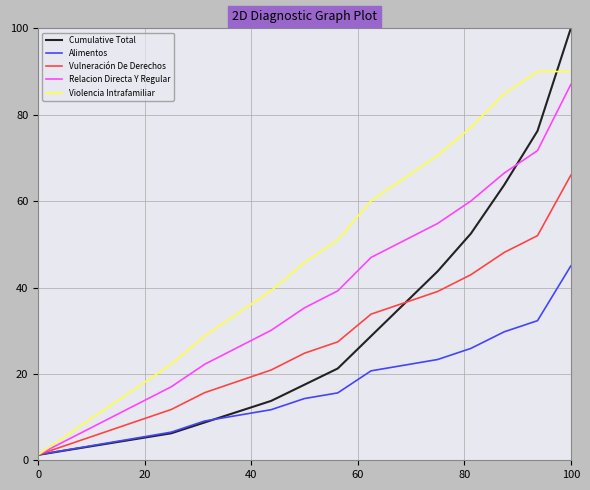

Which series has the largest total across all categories?

Violencia Intrafamiliar